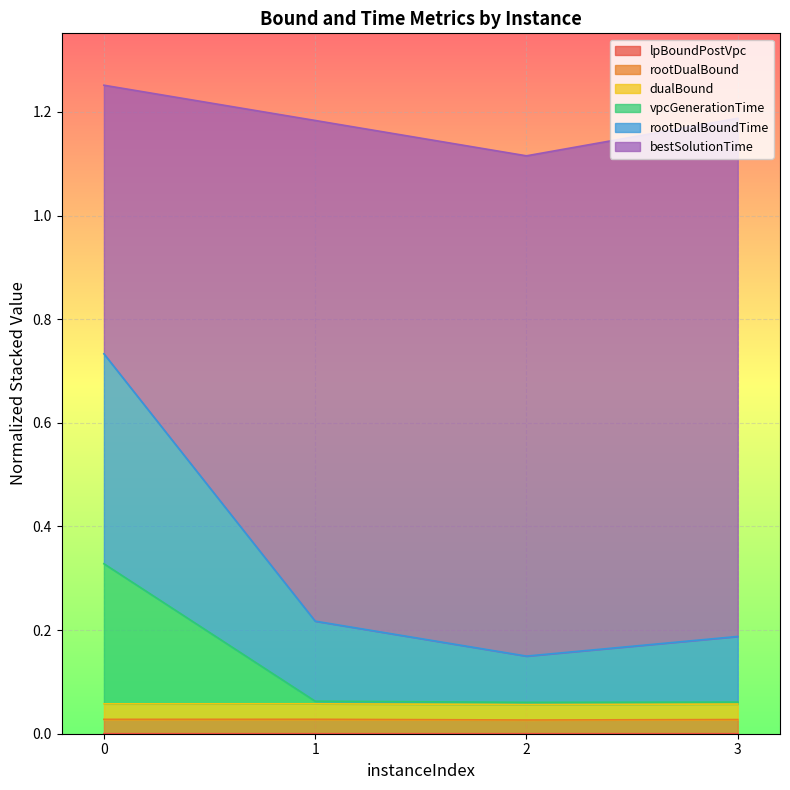

True or false: rootDualBound and rootDualBoundTime intersect in this chart.

False